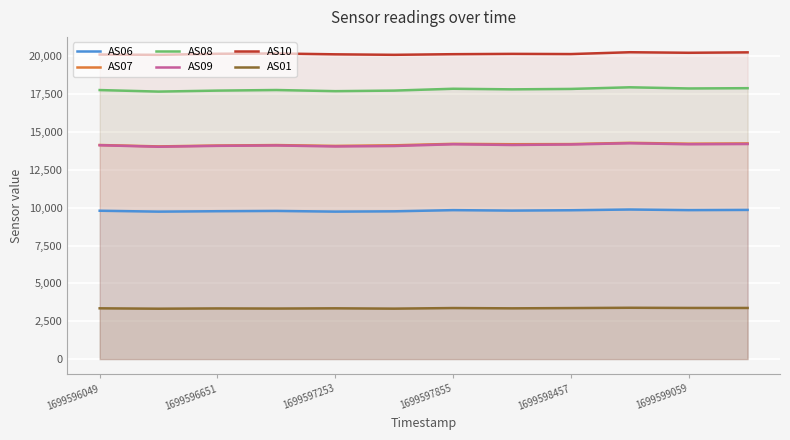

What is the total value across all series at 1699599059?

79746